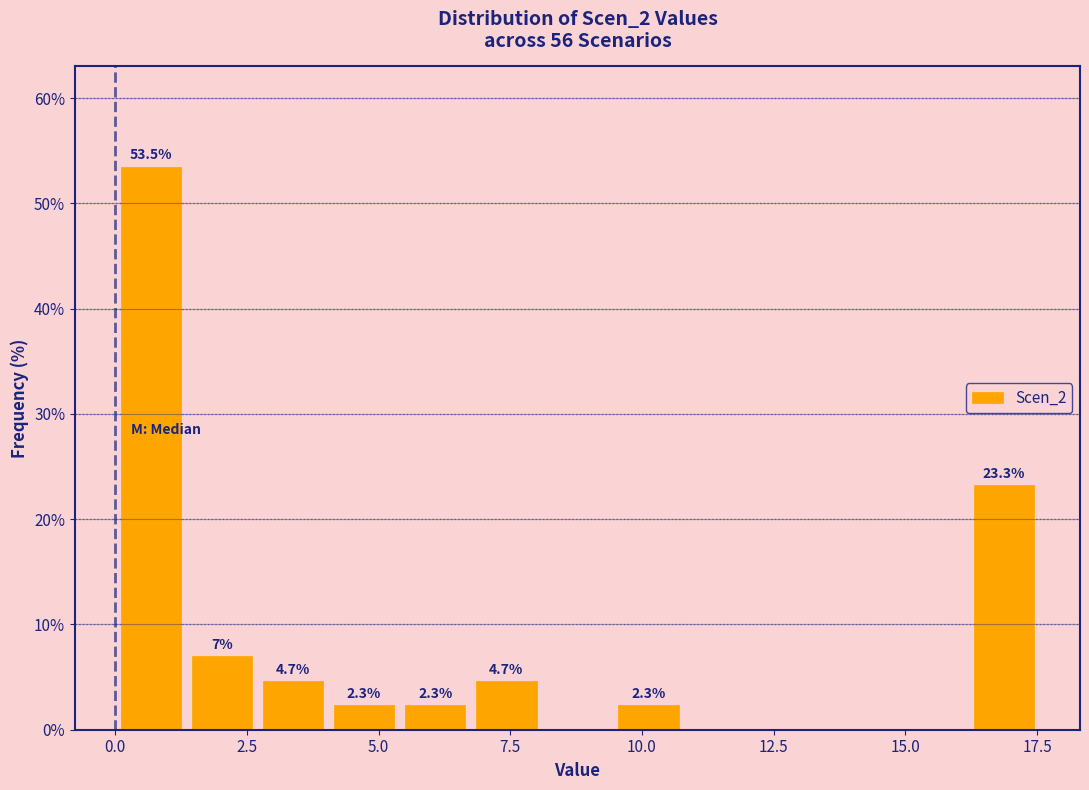

Around what value on the x-axis is the tallest bar? Give the approximate position of its centre, as read against the axis.

0.5